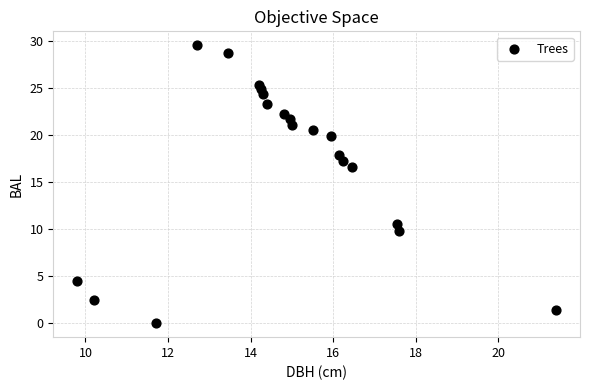

What is the range of X values (max minus min)?

11.6